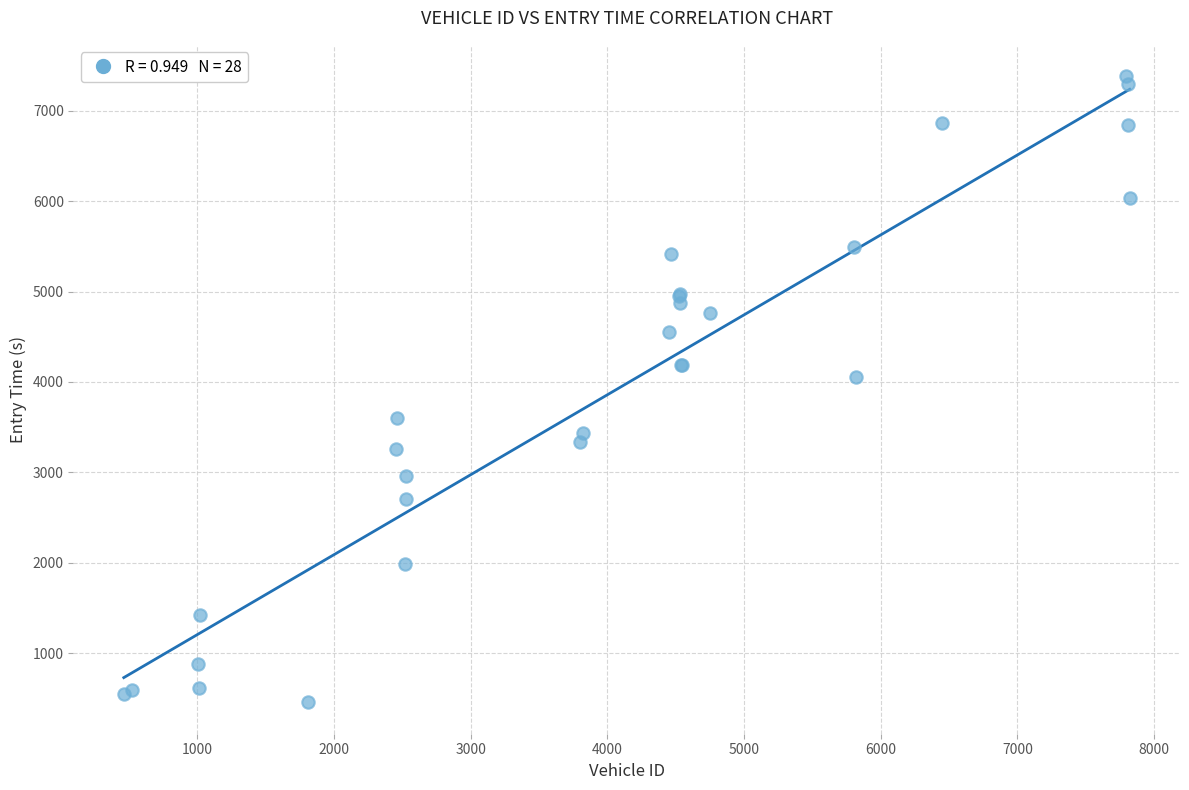

What Y value in the scatter plot is closest to 3918?

4053.6